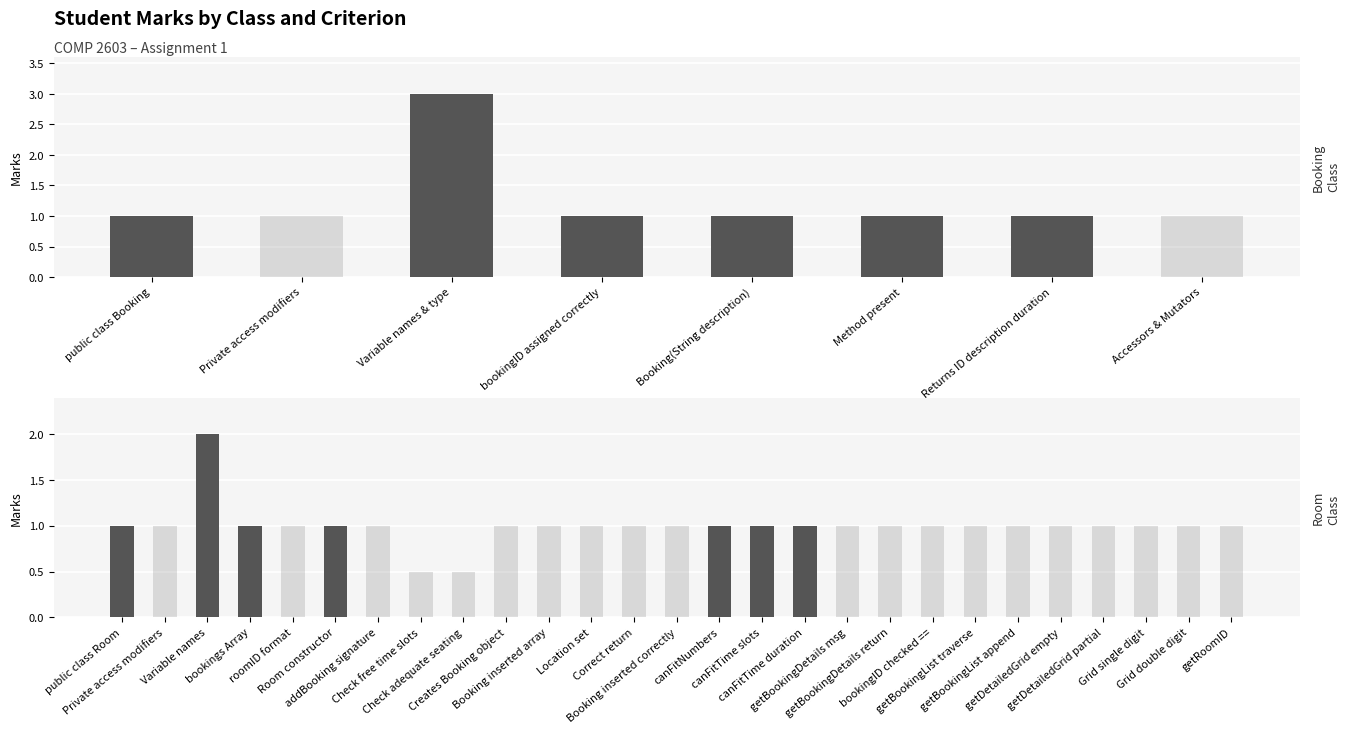

Where is the data nearest to the value 1?

public class Booking